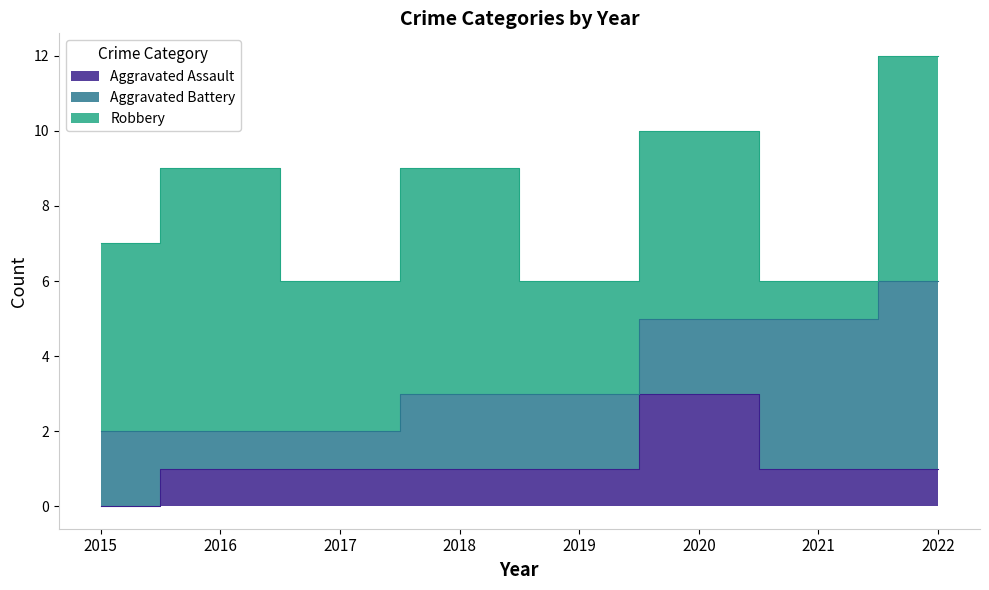

True or false: Aggravated Assault has more than 0 interior local peaks.

True